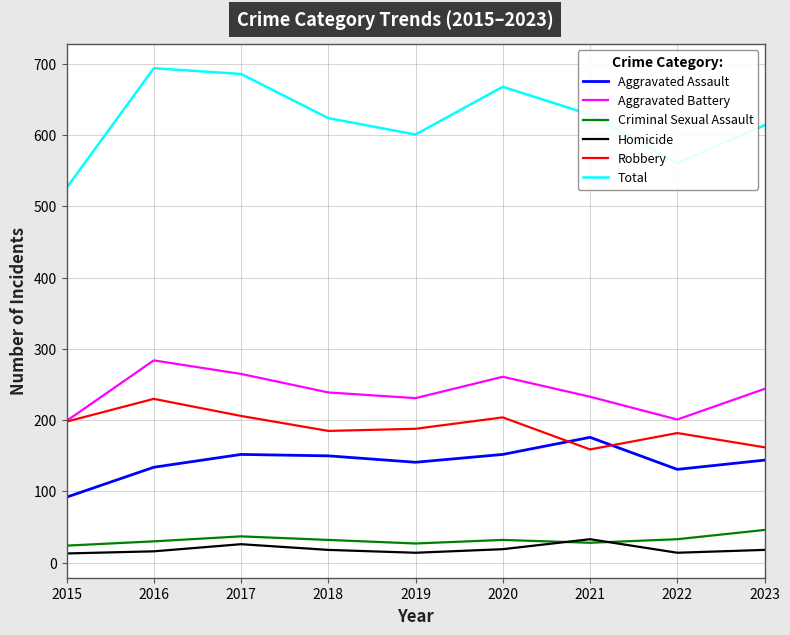

Which series has the largest total across all categories?

Total